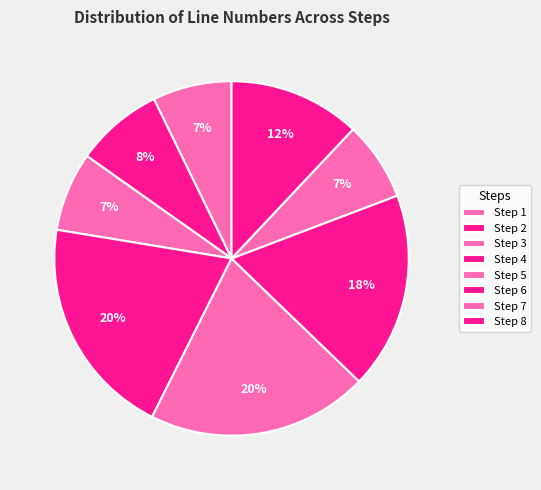

The Step 4 slice represents 27% of the pie. True or false?

False